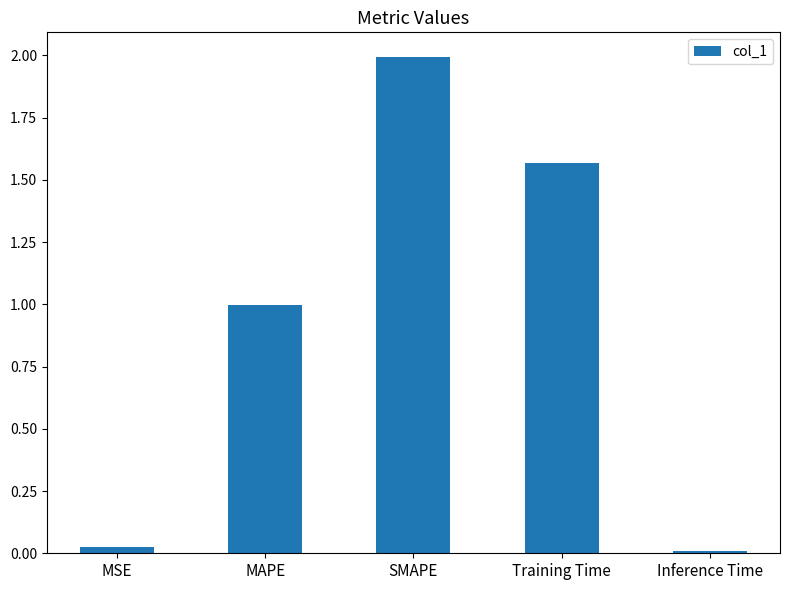

What is the difference between the maximum and second lowest values?

2.0